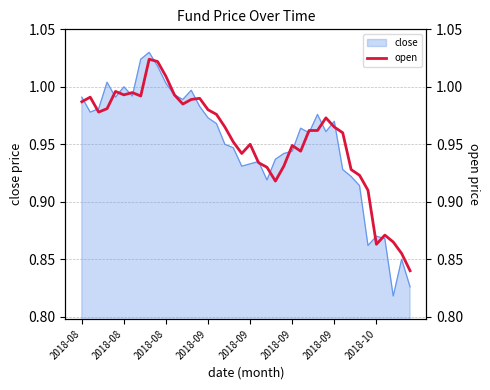

What is the label of the 3rd point from the left?

2018-08